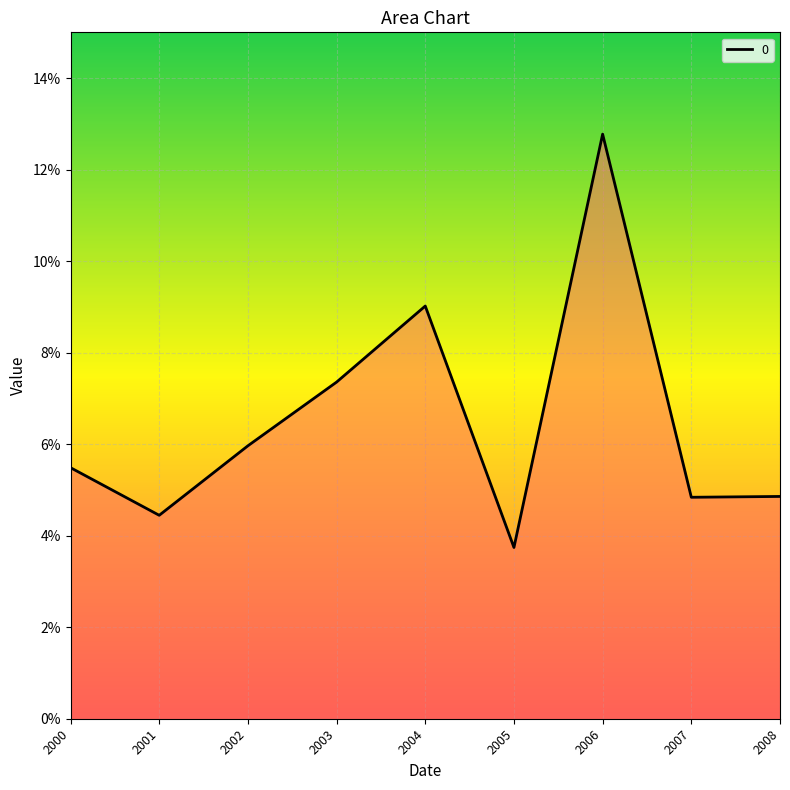

True or false: there are more than 2 points higher than both neighbors.

False